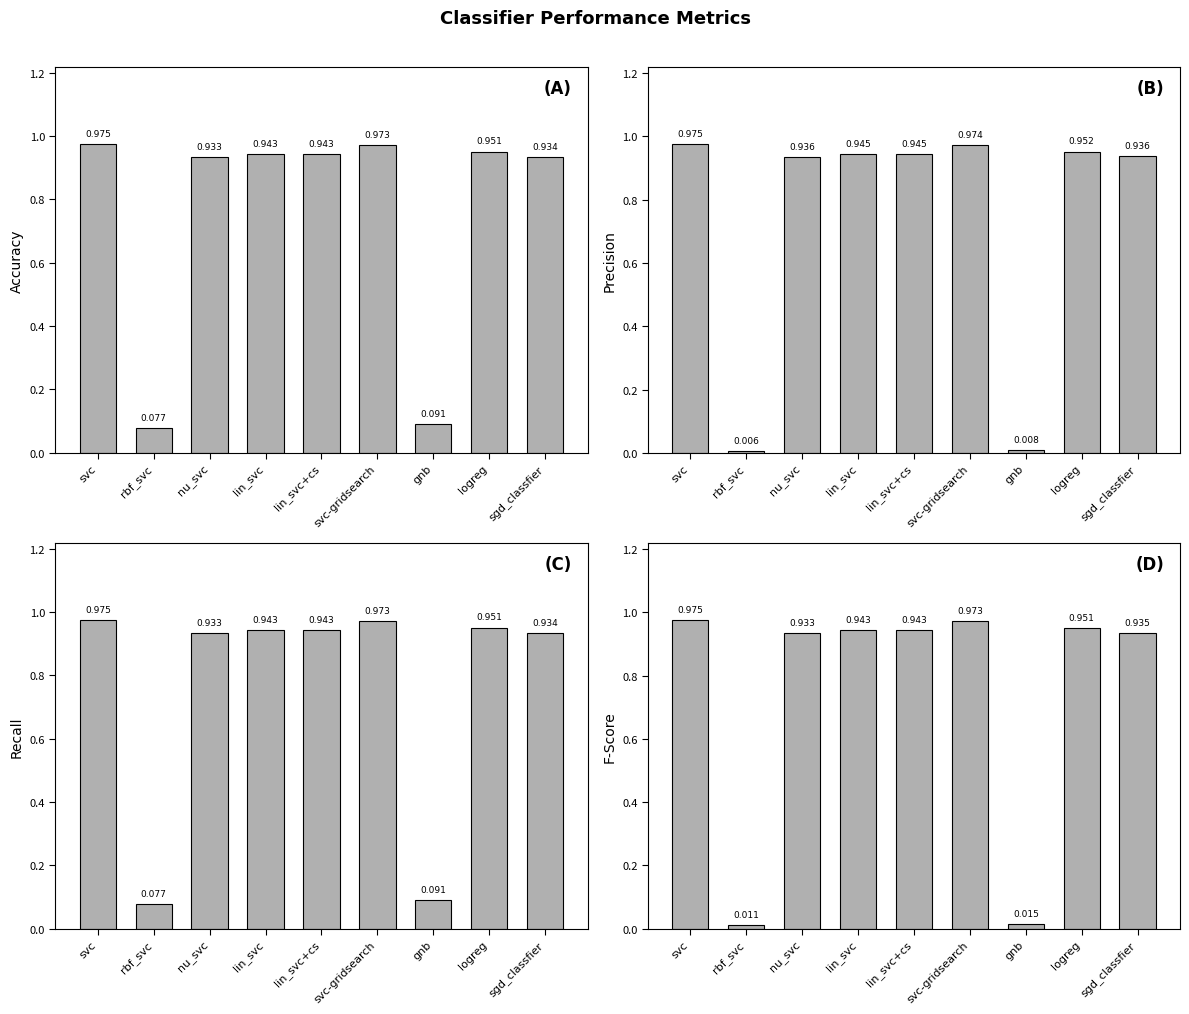

What are all the series names shown in the legend?

accuracy, precision, recall, fscore